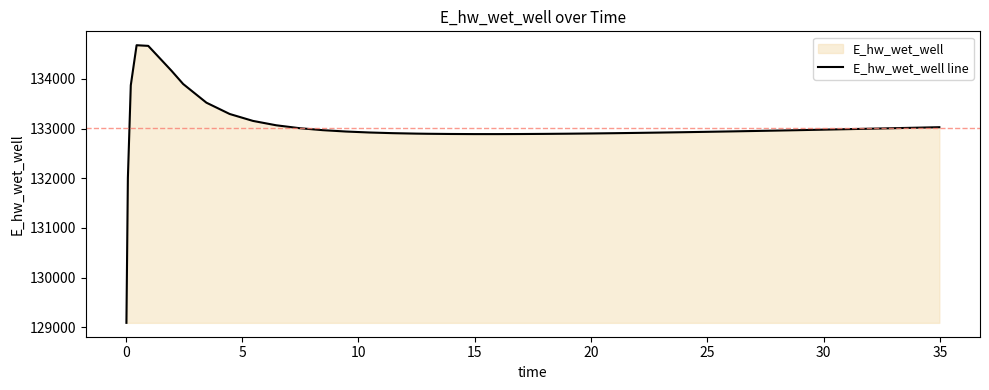

What is the difference between the maximum and minimum values?

5589.4